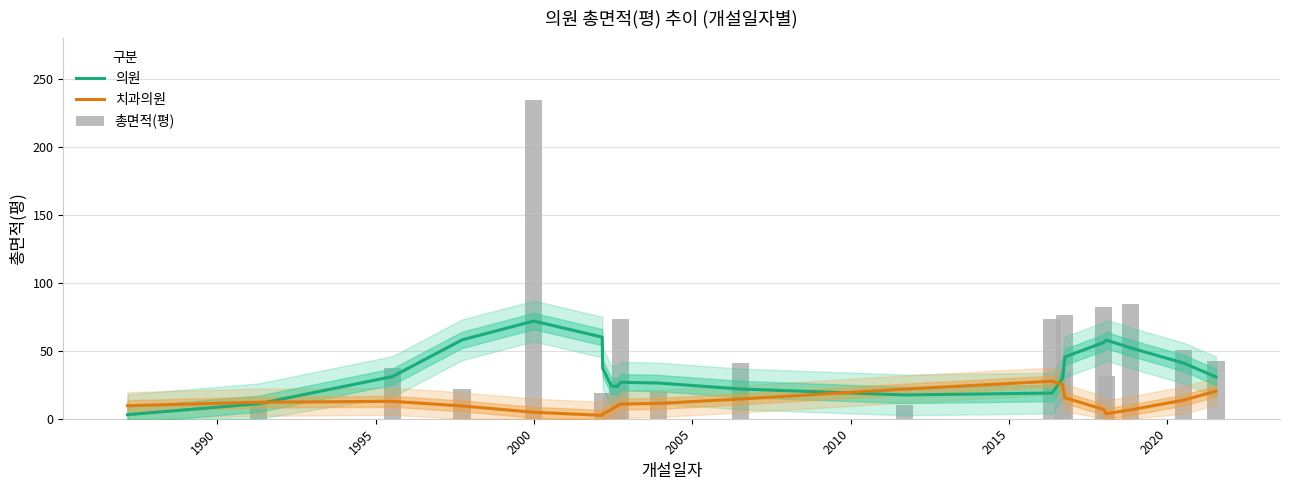

What is the total value across all series at 2015?

40.7